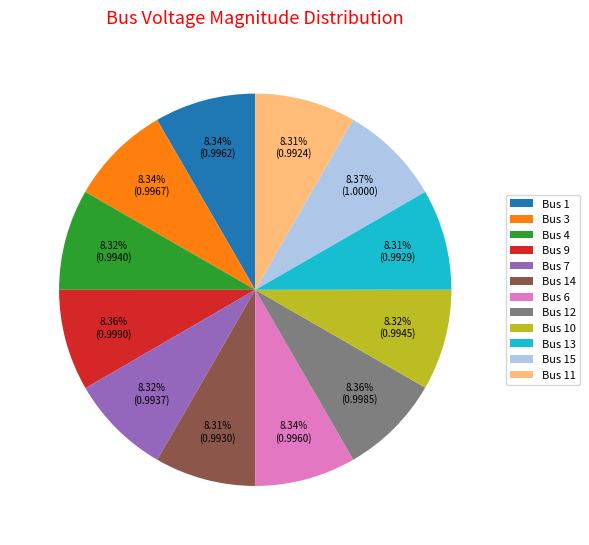

Does Bus 4 account for over 50% of the chart?

No